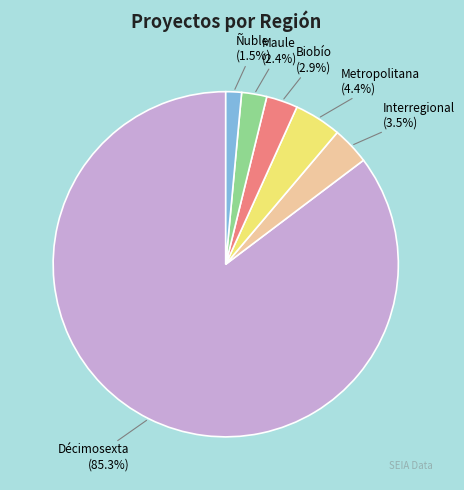

How many slices are in this pie chart?

6